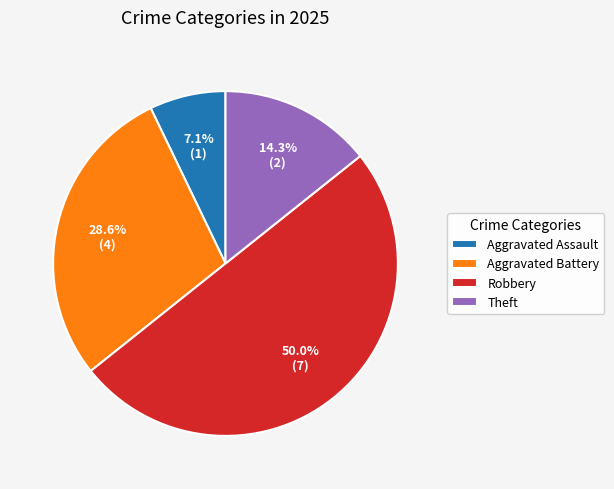

What is the ratio of the value at Theft to the value at Aggravated Assault?

2.0